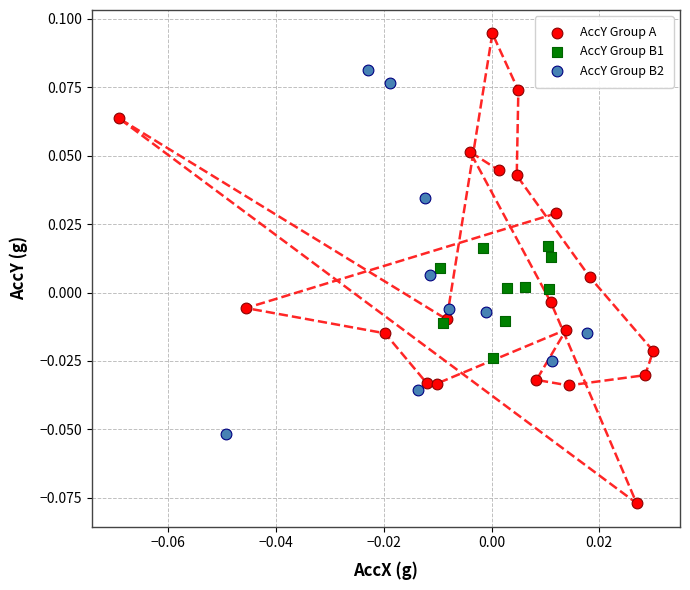

Which series contains the lowest Y value?

AccY Group A